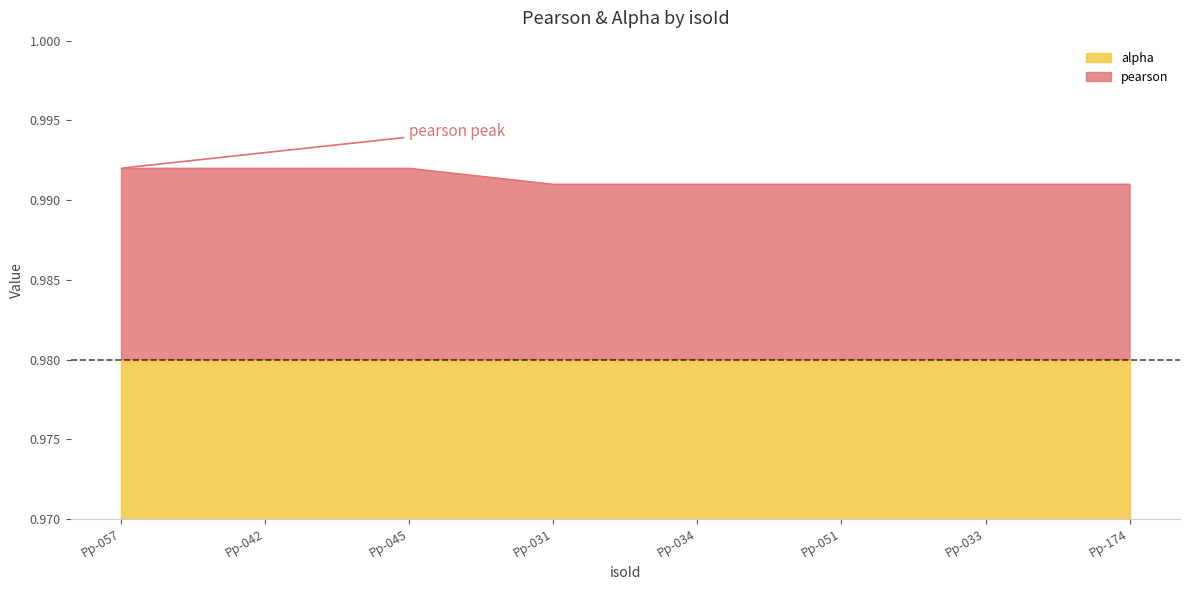

What is the greatest value displayed?

1.0